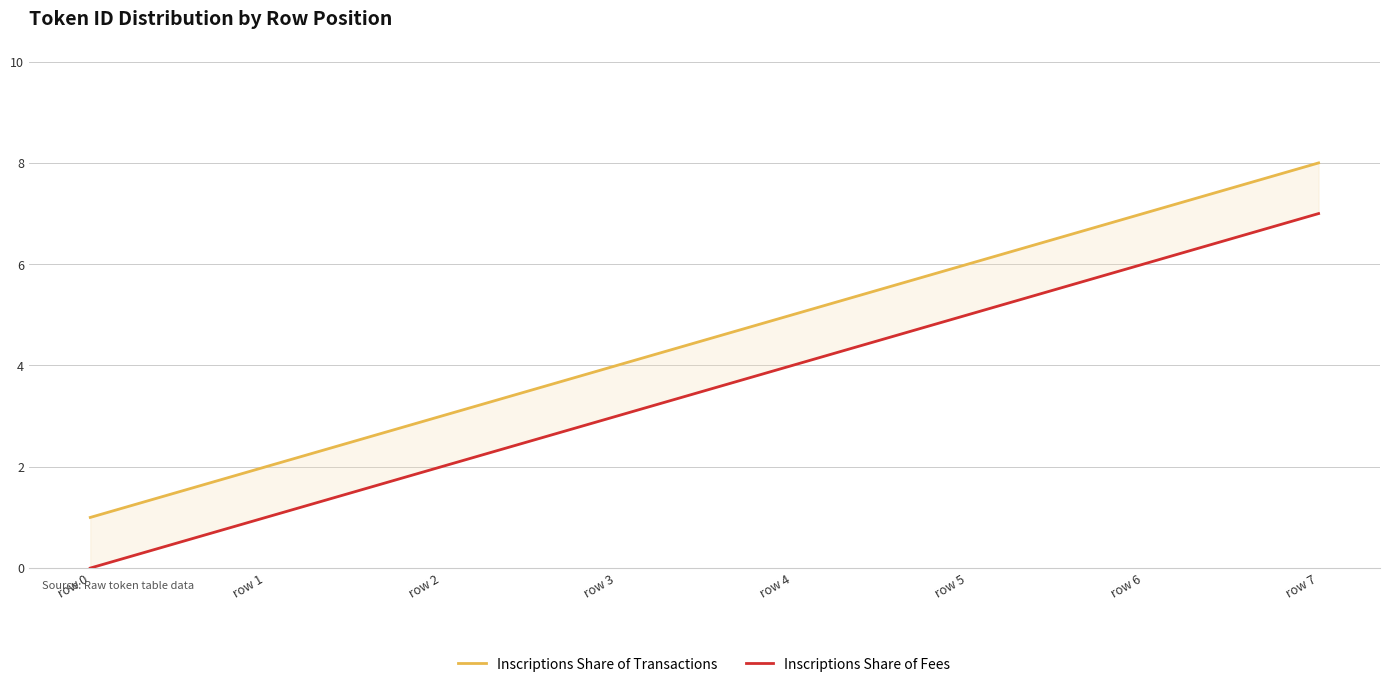

Count the Inscriptions Share of Fees values in the range 2 to 6.

5